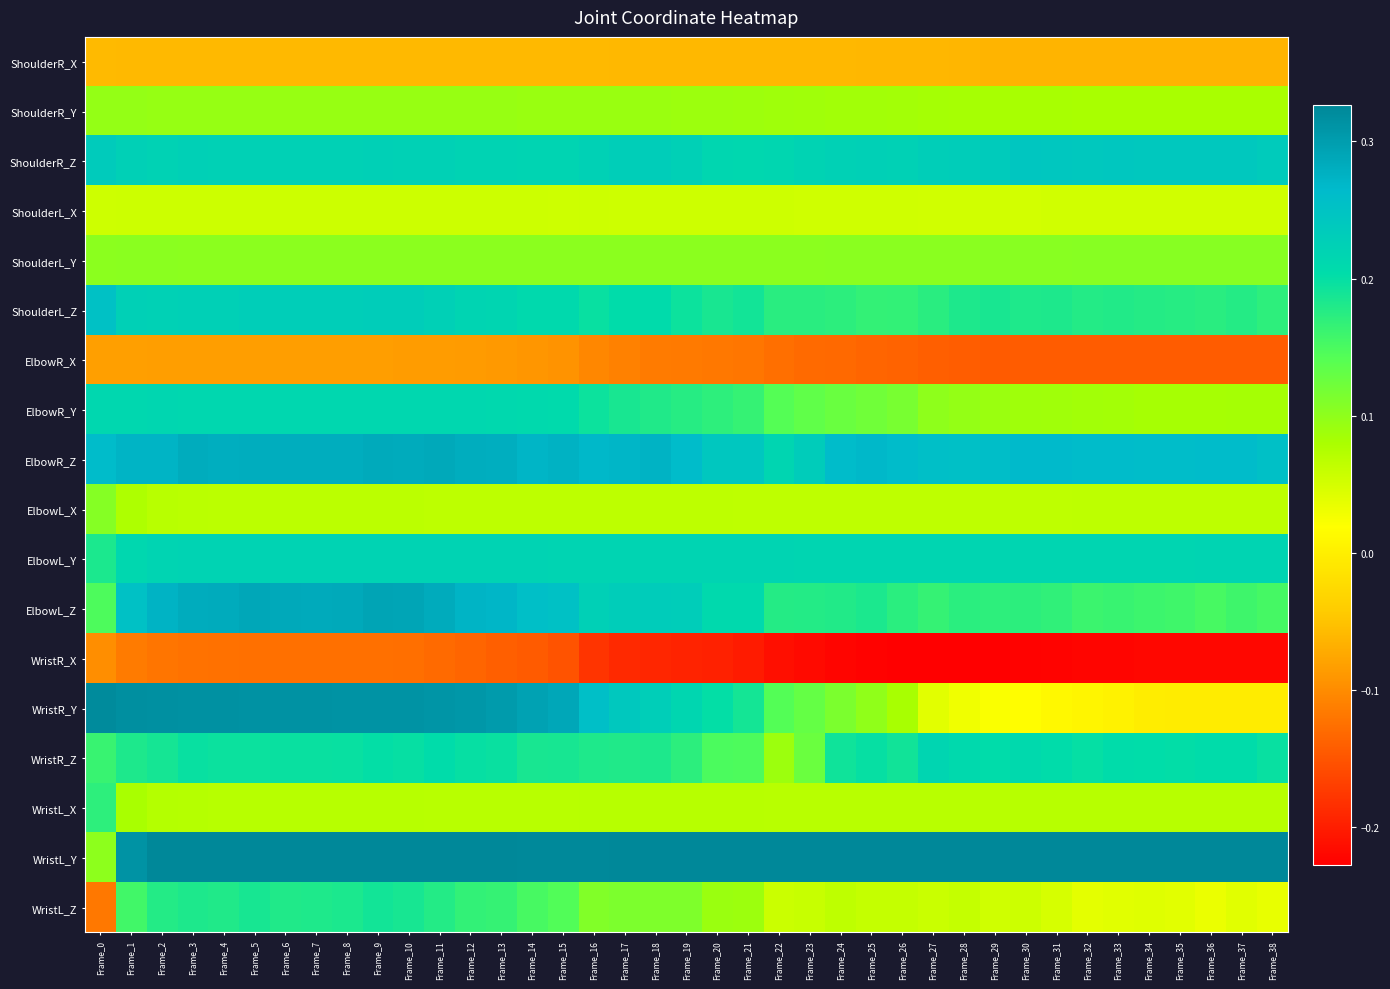

What is the difference between the highest and lowest values at Frame_7?

0.5